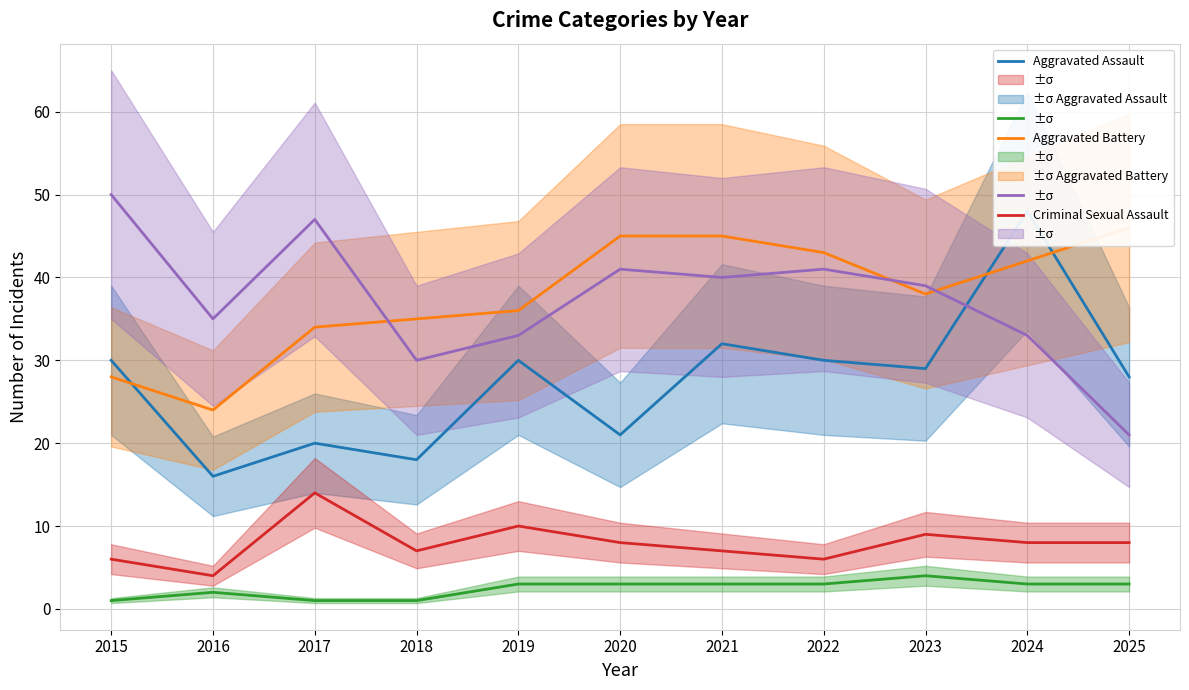

True or false: Homicide and Criminal Sexual Assault intersect in this chart.

False